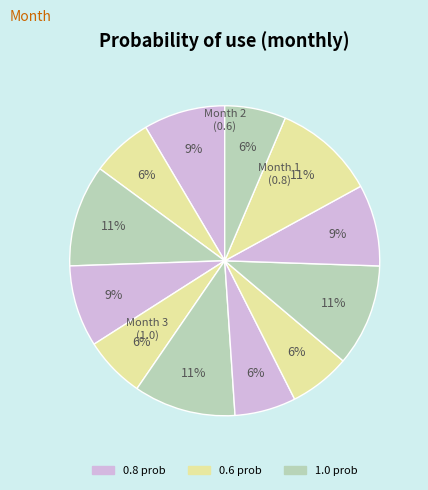

Count the number of slices in the pie.

12